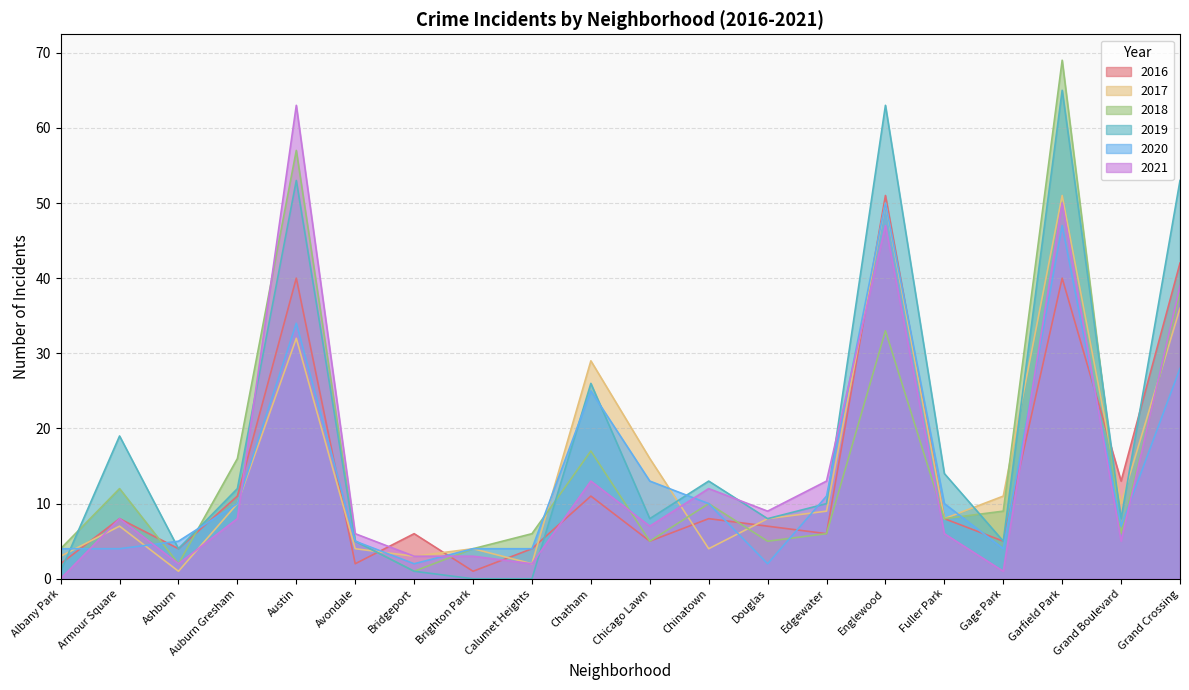

Rank the categories by 2017 value from lowest to highest.

Ashburn, Calumet Heights, Albany Park, Bridgeport, Avondale, Brighton Park, Chinatown, Armour Square, Douglas, Fuller Park, Edgewater, Auburn Gresham, Grand Boulevard, Gage Park, Chicago Lawn, Chatham, Austin, Grand Crossing, Englewood, Garfield Park